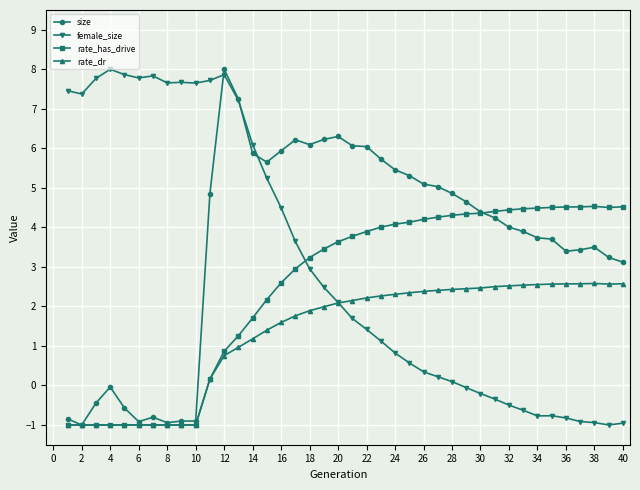

What is the minimum value for rate_has_drive?

-1.0